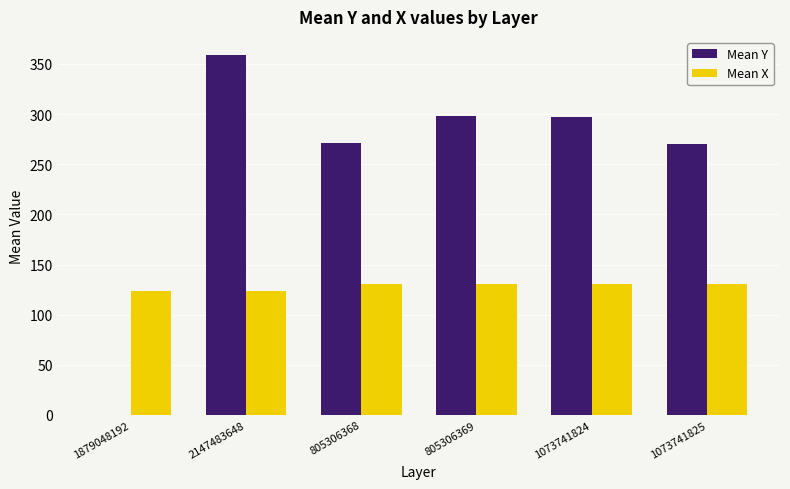

Which series has the largest range (max minus min)?

Mean Y